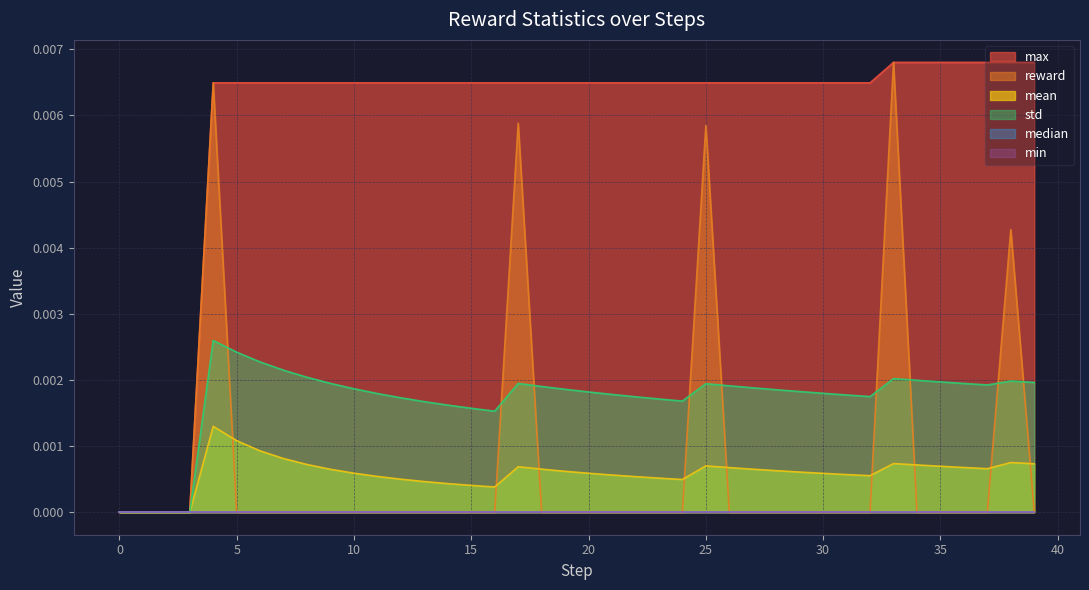

True or false: reward and max intersect in this chart.

False